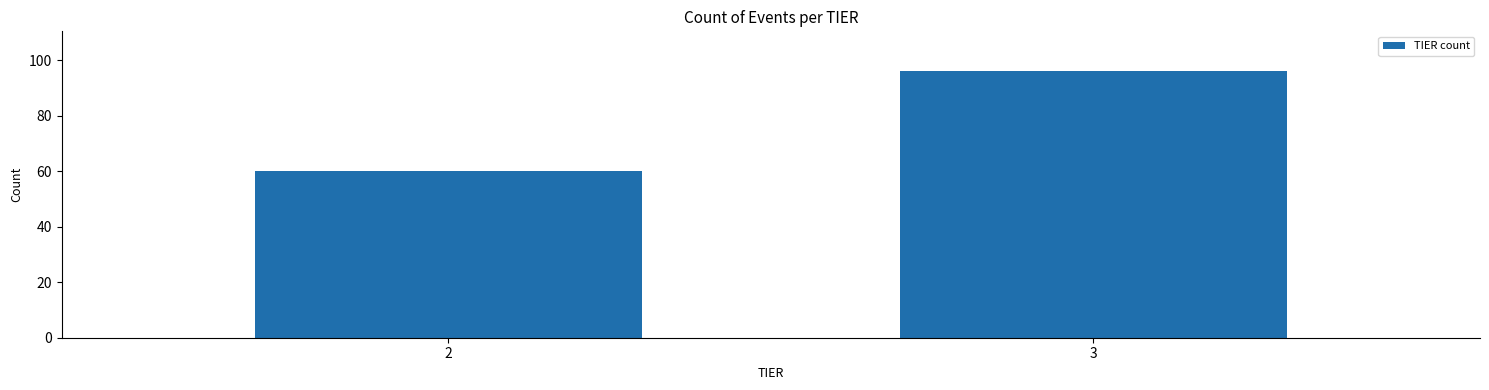

Reading right to left, list all the values displayed in this chart.

3=96	2=60